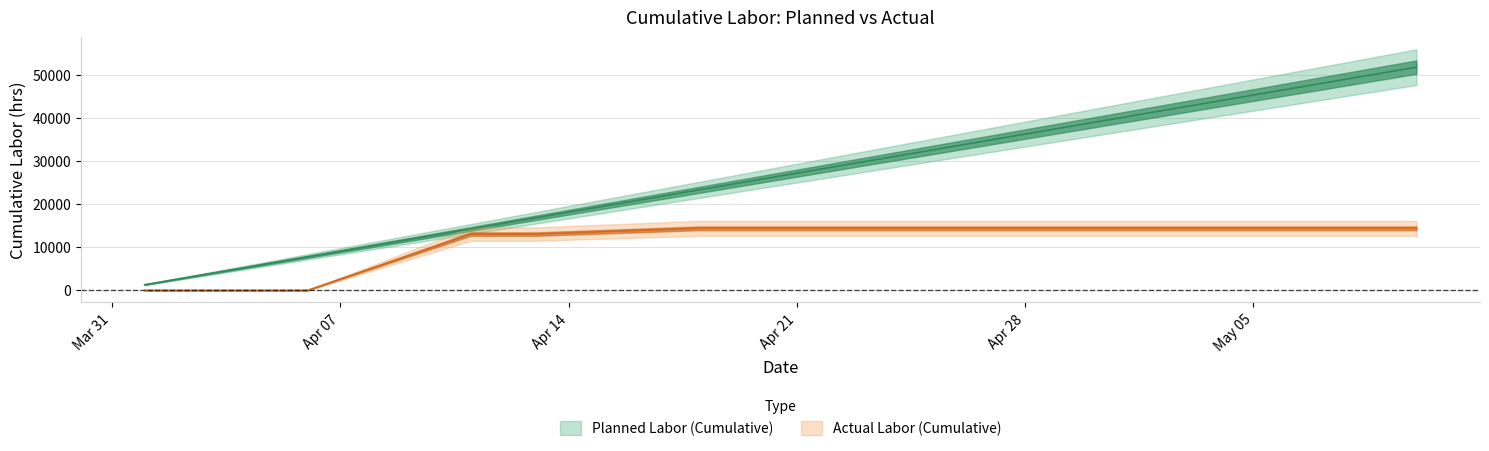

Which series has the largest range (max minus min)?

planned